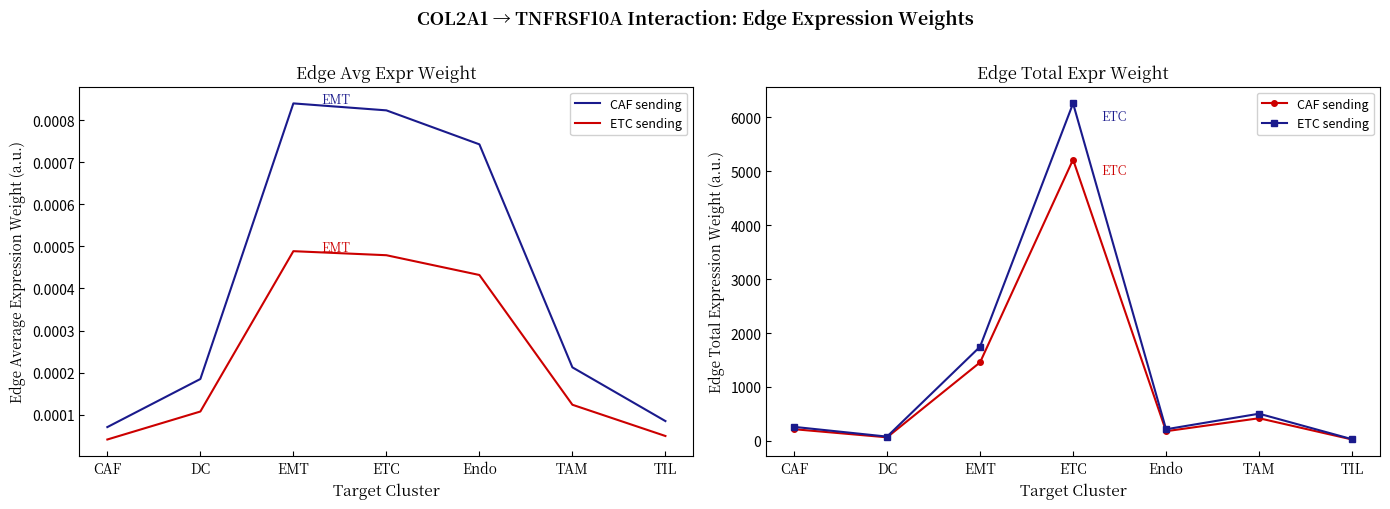

What position from the left is DC?

2